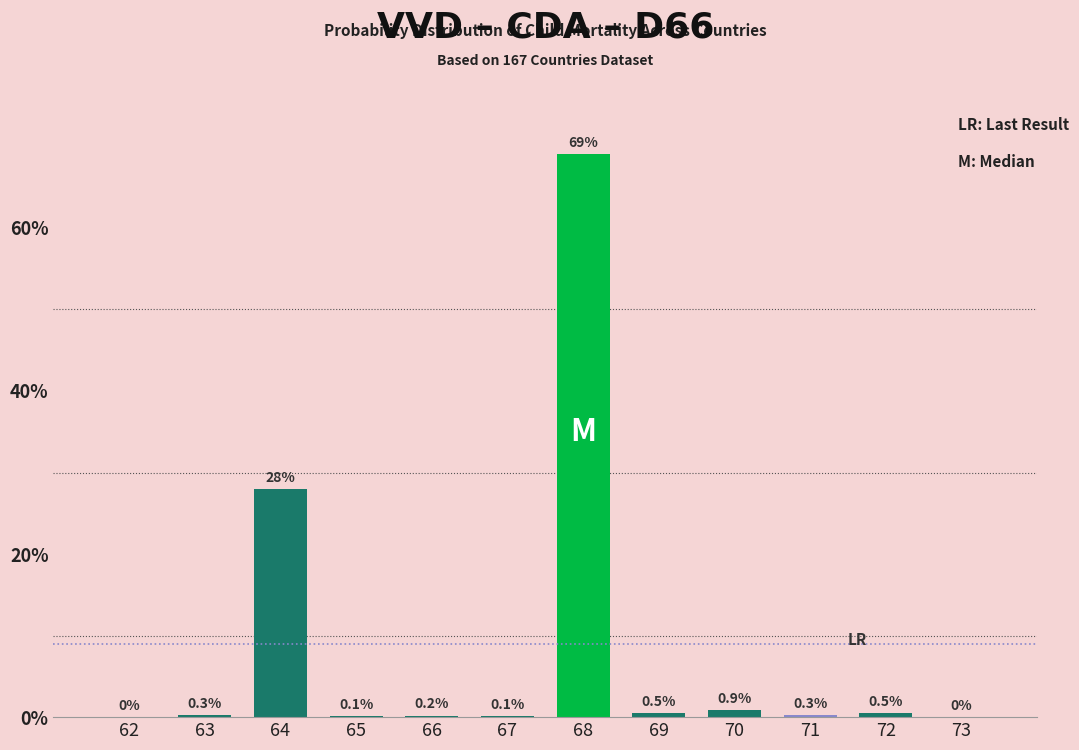

Reading right to left, transcribe all the data shown in this chart.

73=0.0	72=0.5	71=0.3	70=0.9	69=0.5	68=69.0	67=0.1	66=0.2	65=0.1	64=28.0	63=0.3	62=0.0